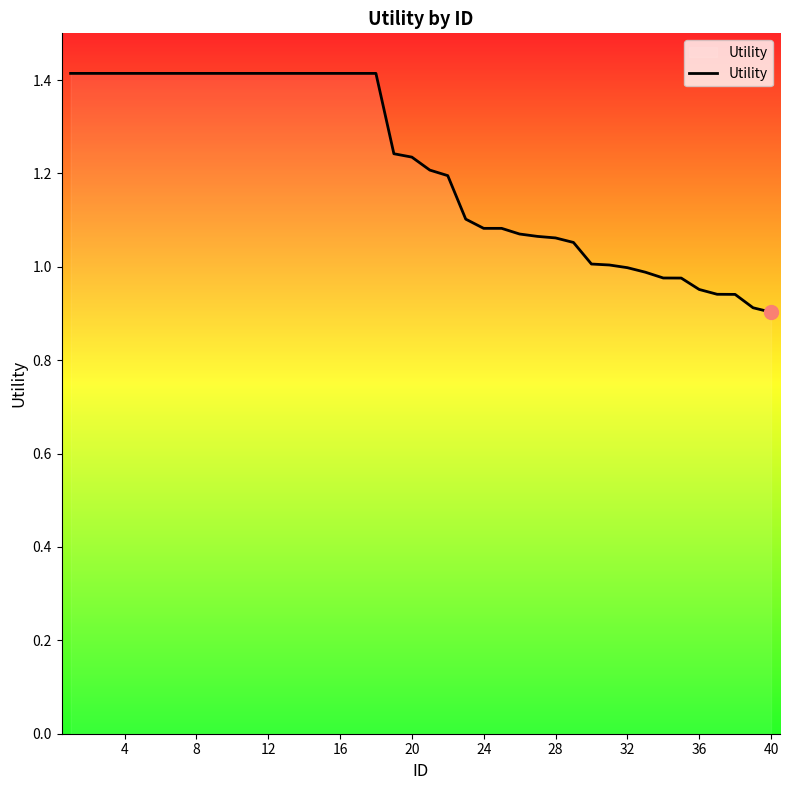

What is the difference between the maximum and minimum values?

0.5